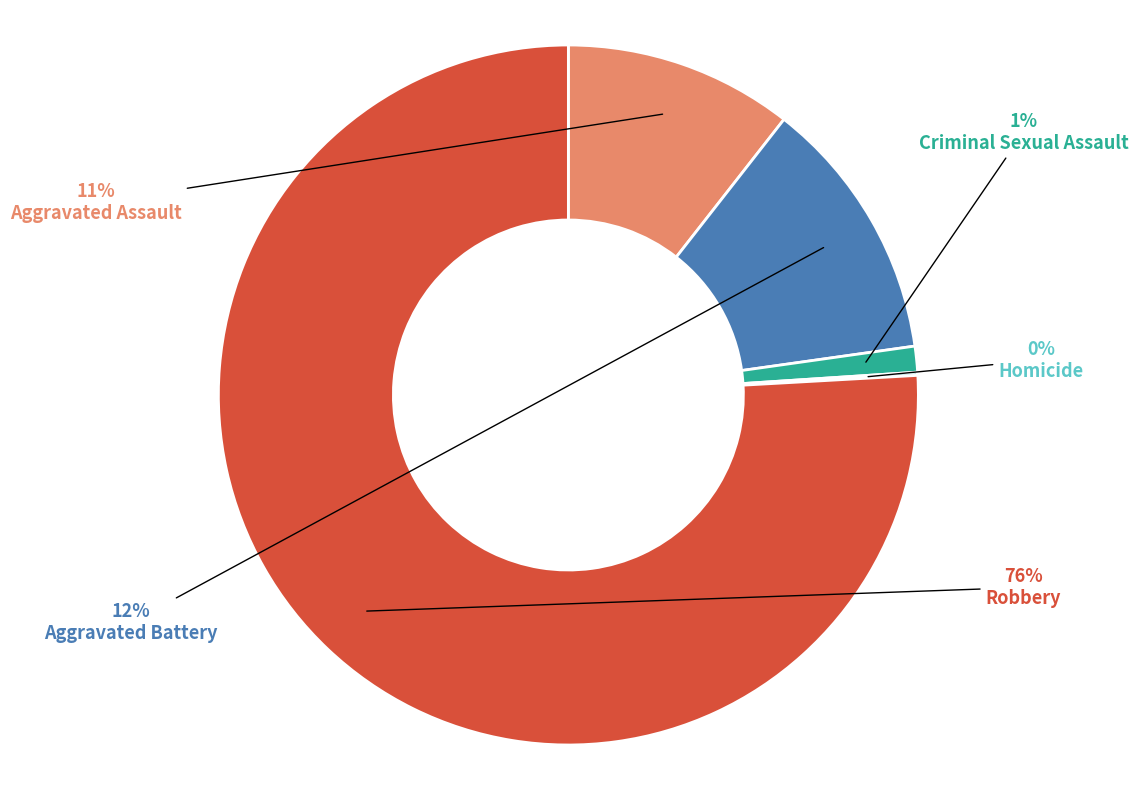

Does Aggravated Battery account for over 50% of the chart?

No